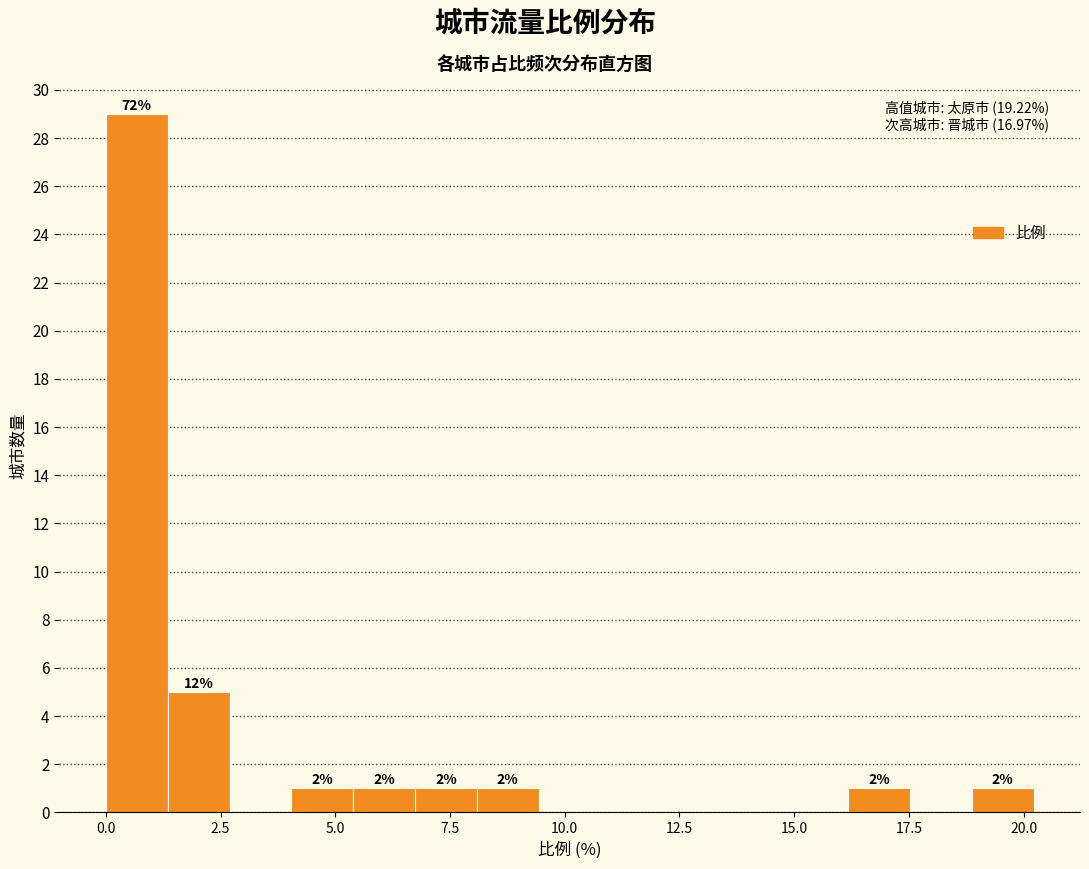

Around what value on the x-axis is the tallest bar? Give the approximate position of its centre, as read against the axis.

0.5